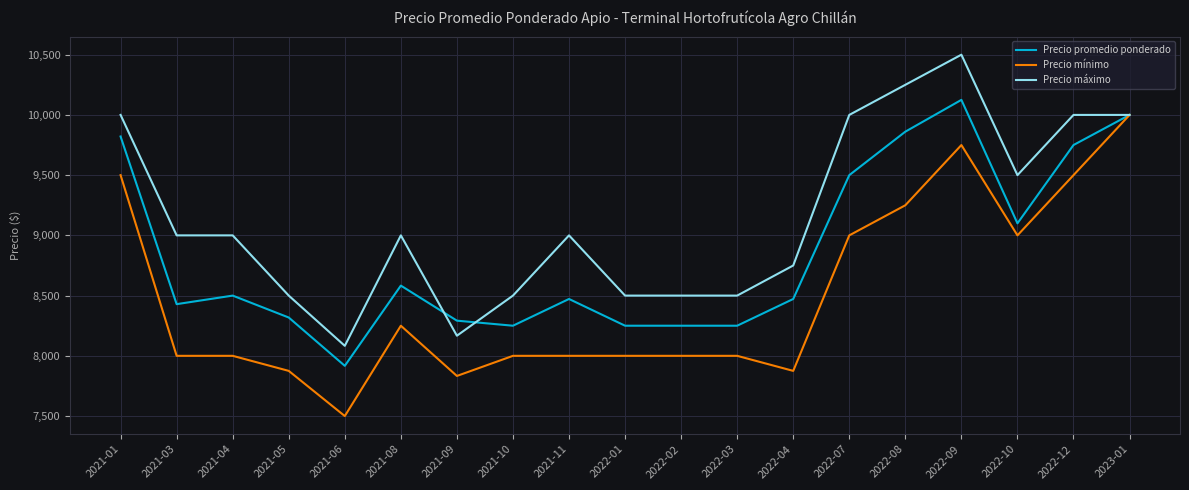

The value of Precio máximo at 2022-03 is 3260. True or false?

False